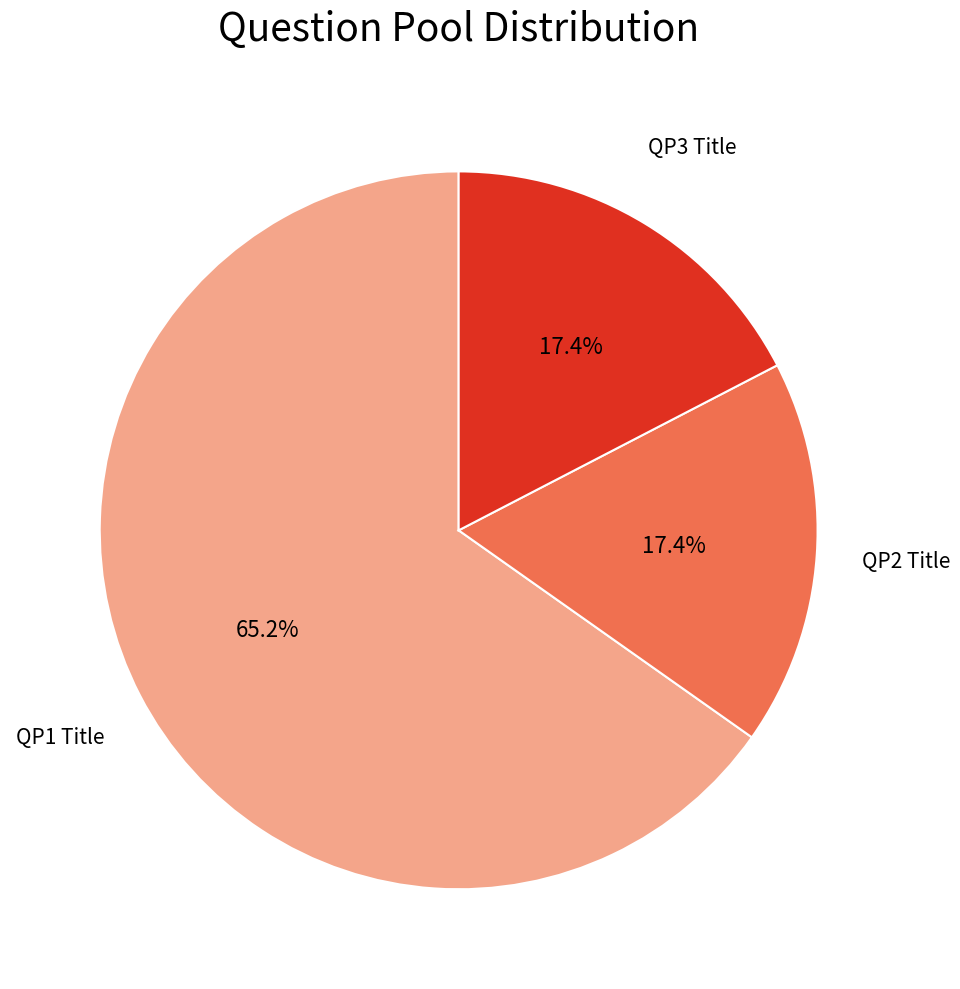

What portion of the pie excludes QP2 Title?

82.6%